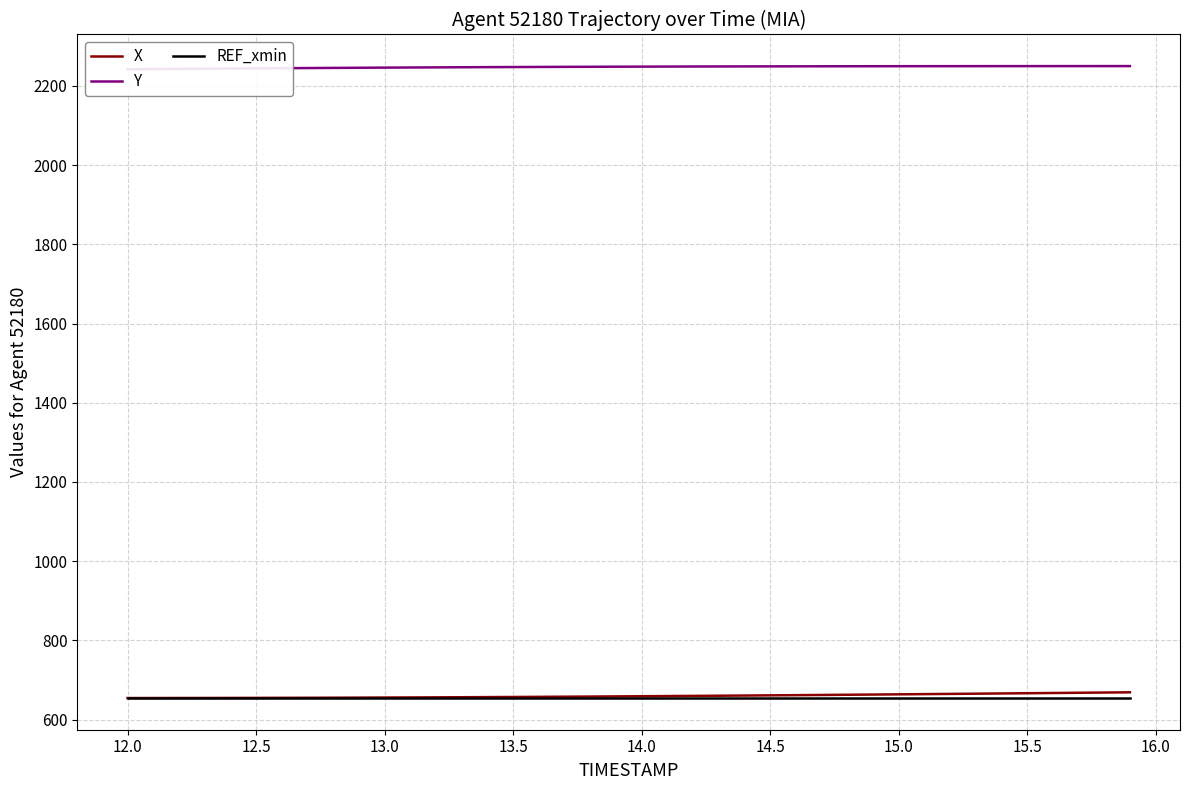

What is the maximum value for REF_xmin?

654.2